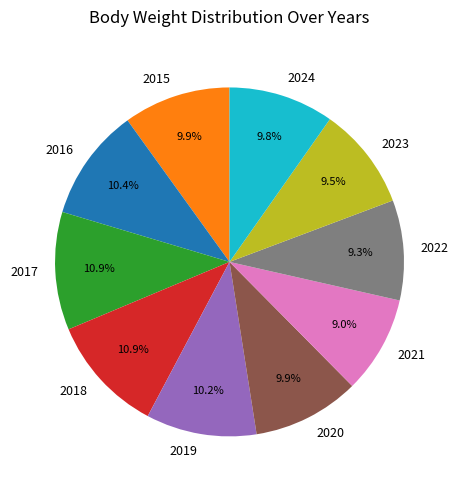

Approximately how many times larger is the value at 2021 compared to 2018?

0.8